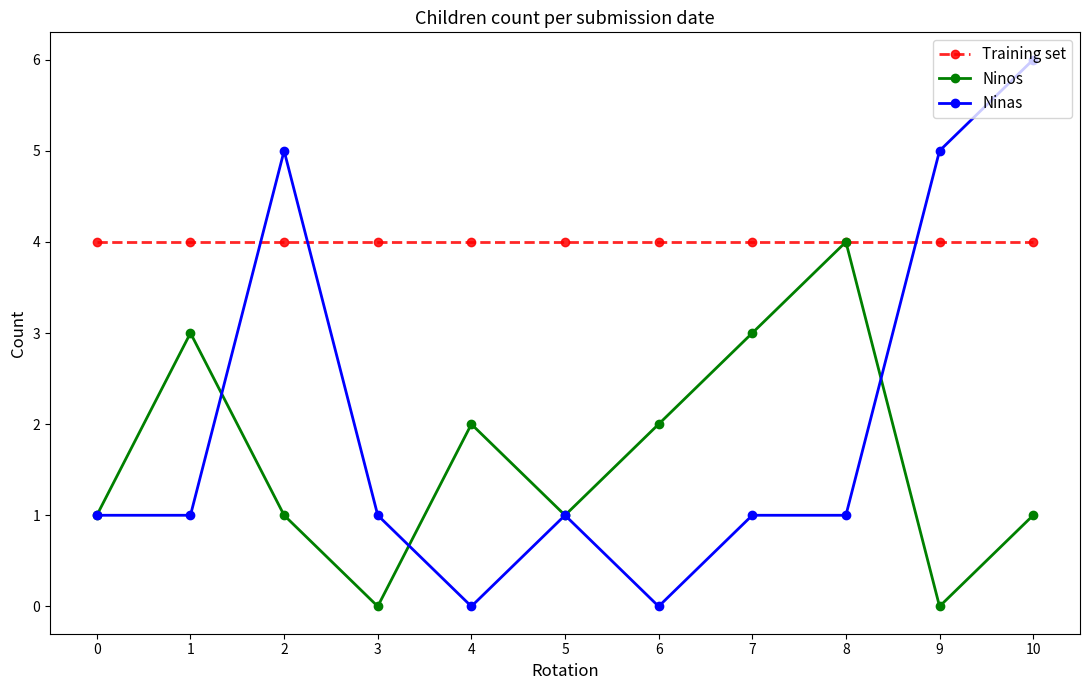

Reading right to left, extract all data points from this chart.

Training set: 10=4	9=4	8=4	7=4	6=4	5=4	4=4	3=4	2=4	1=4	0=4
Ninos: 10=1	9=0	8=4	7=3	6=2	5=1	4=2	3=0	2=1	1=3	0=1
Ninas: 10=6	9=5	8=1	7=1	6=0	5=1	4=0	3=1	2=5	1=1	0=1